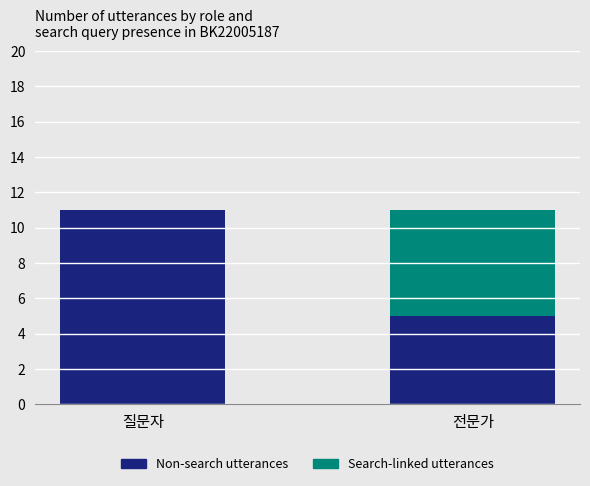

What is the total value across all series at 질문자?

11